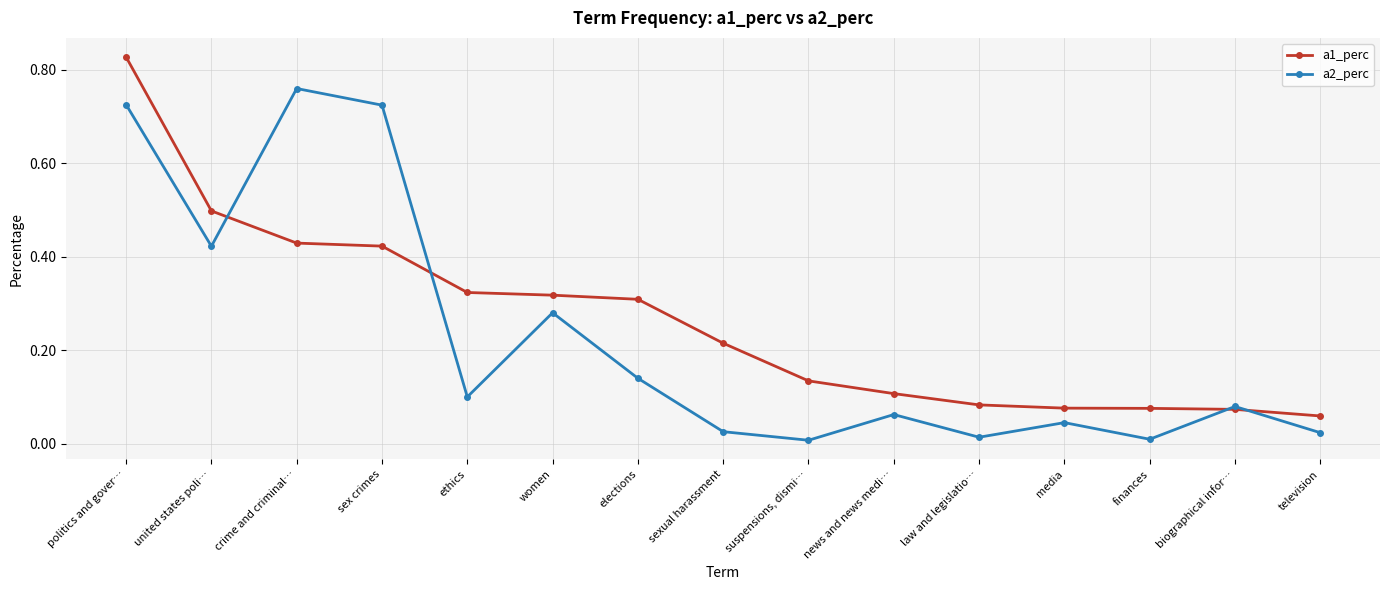

In a2_perc, how many points are higher than both neighbors (excluding endpoints)?

5